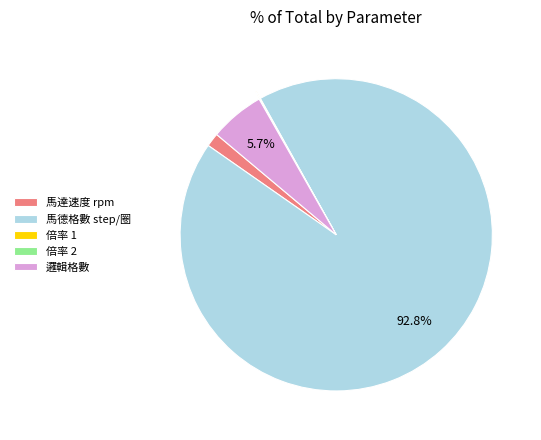

Is the sum of 馬德格數 step/圈 and 邏輯格數 greater than half?

Yes